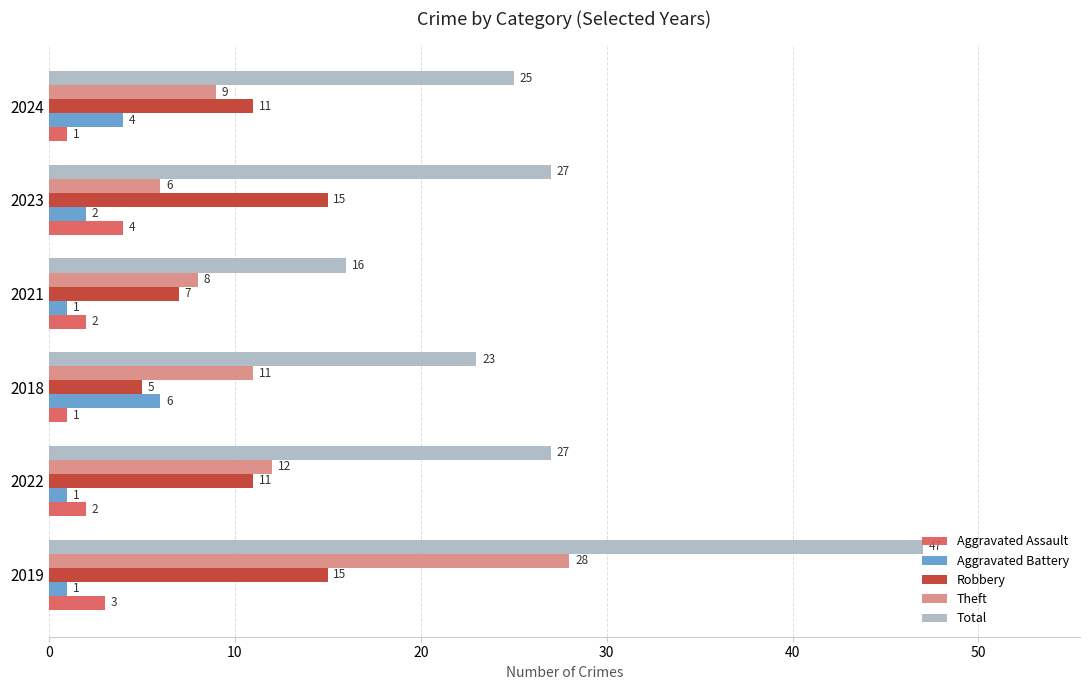

Is the value of Aggravated Assault at 2024 greater than the value of Total at 2024?

No